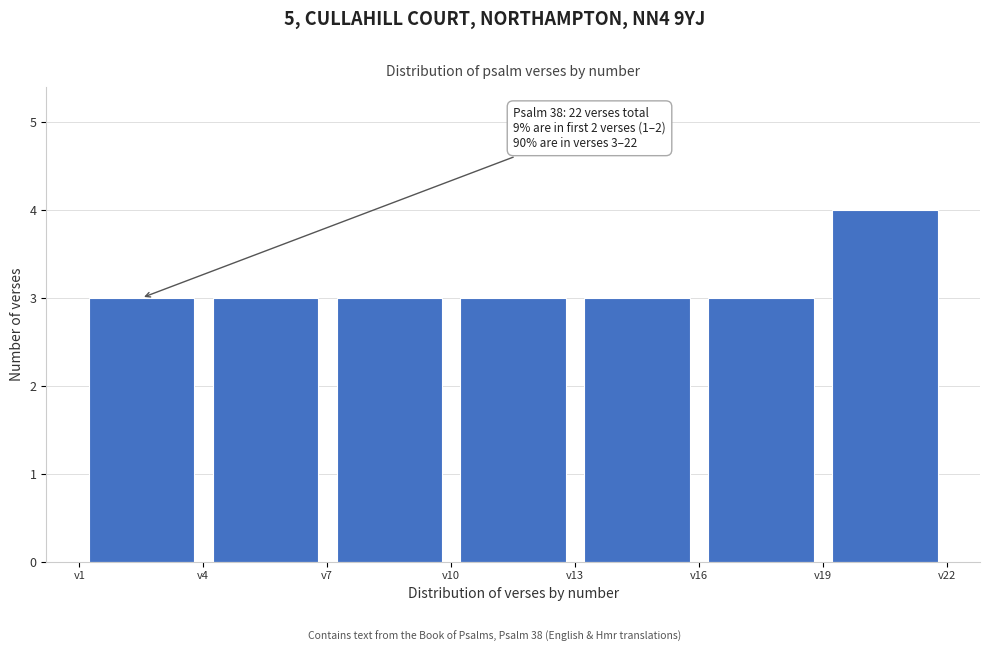

Over which range of the x-axis is the bar tallest?

19 to 22